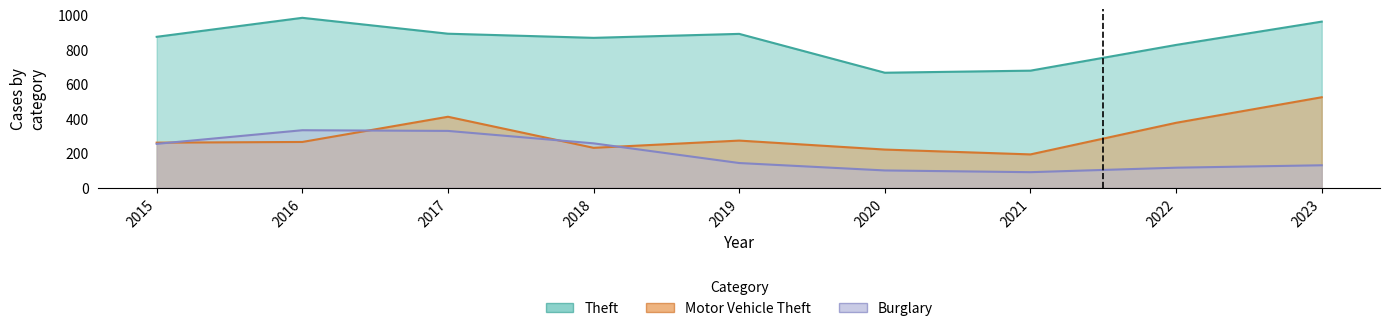

At which label is Burglary closest to 211?

2015